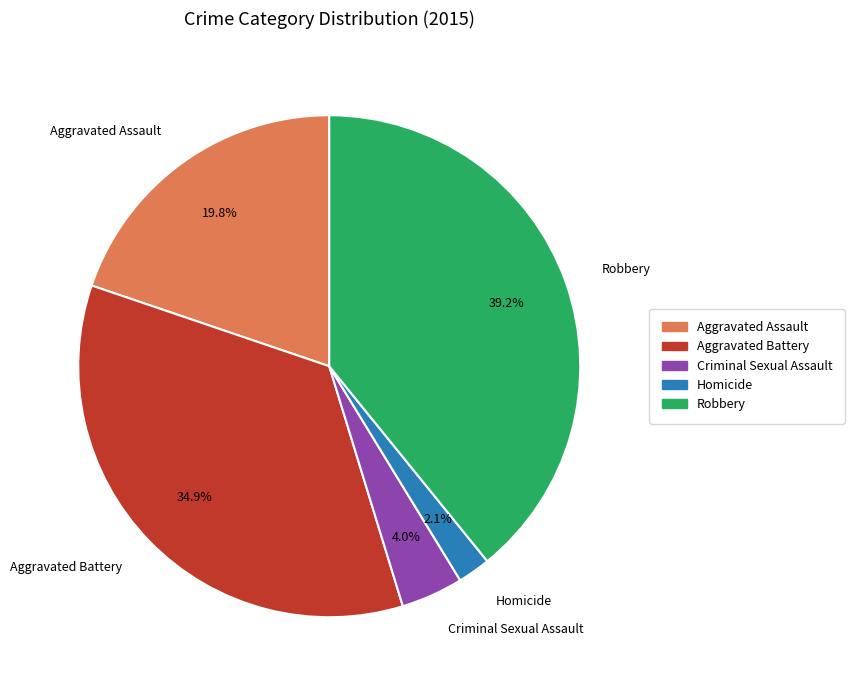

What percentage is the Aggravated Battery slice, to the nearest percent?

35%